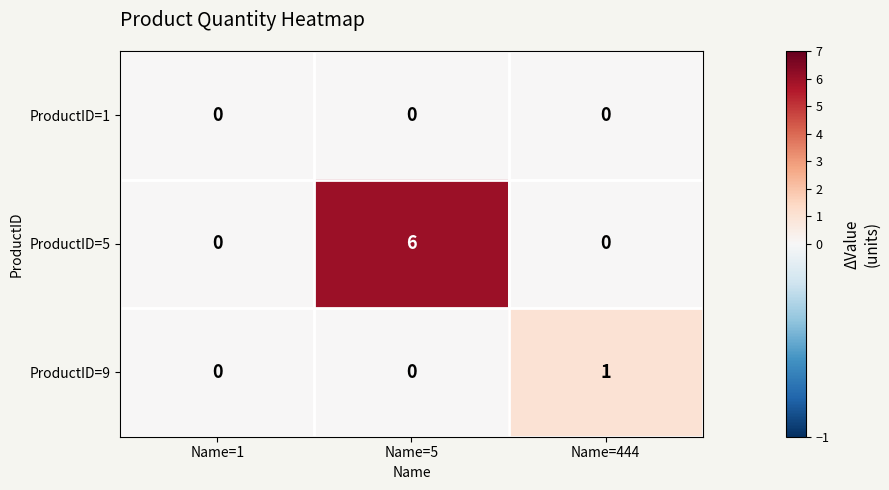

Which label corresponds to the largest value in the chart?

Name=5